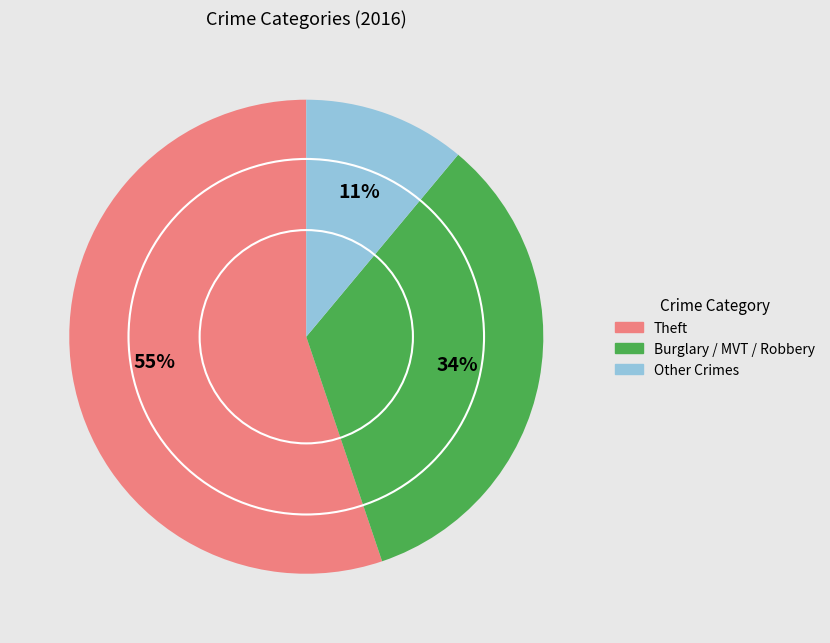

Which category has the biggest portion of the pie?

Theft